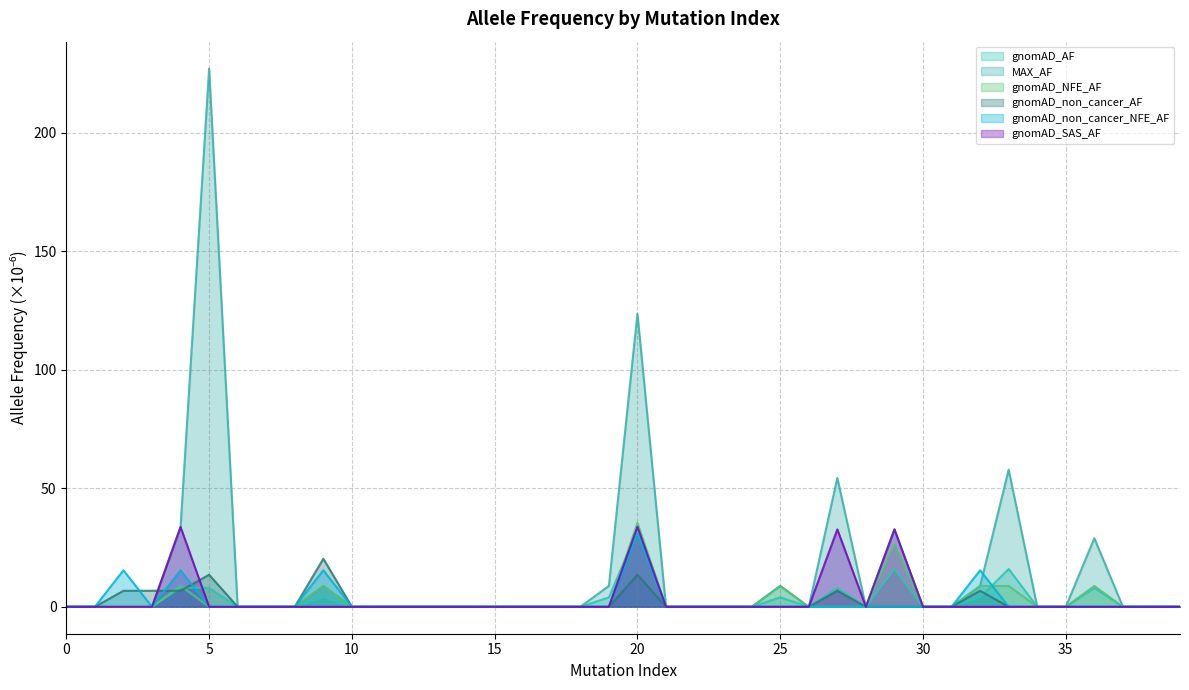

What is the highest value of the MAX_AF series?

227.0